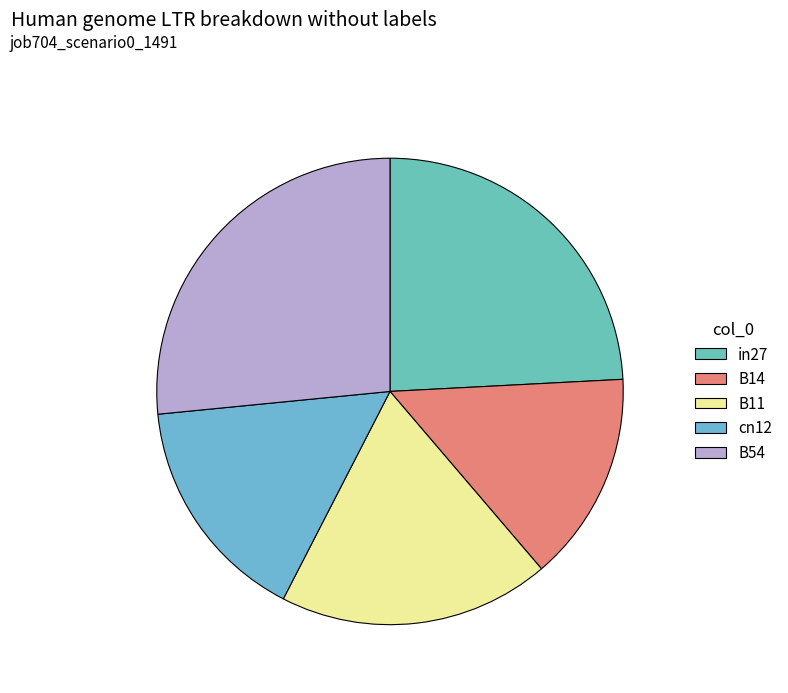

Does B11 represent more than half of the total?

No